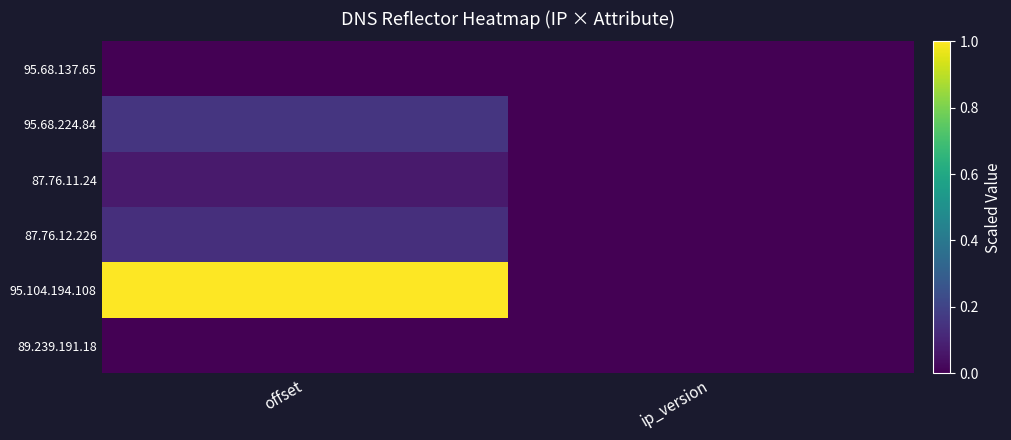

Reading left to right, transcribe all the data shown in this chart.

95.68.137.65: offset=0.0	ip_version=0.0
95.68.224.84: offset=0.2	ip_version=0.0
87.76.11.24: offset=0.1	ip_version=0.0
87.76.12.226: offset=0.1	ip_version=0.0
95.104.194.108: offset=1.0	ip_version=0.0
89.239.191.18: offset=0.0	ip_version=0.0